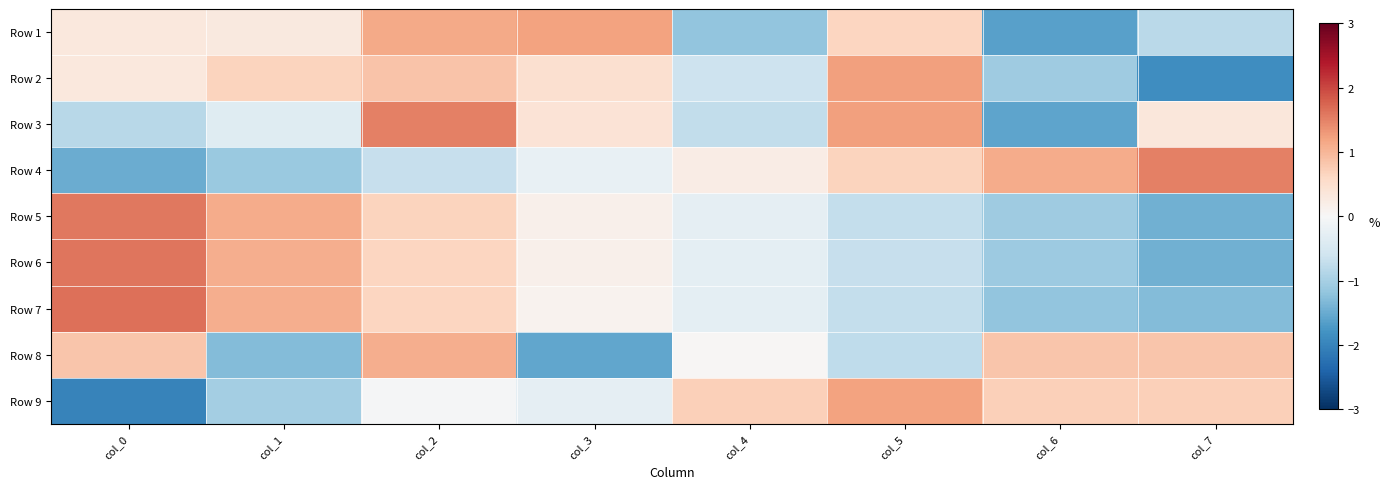

Rank the series by their maximum value, from highest to lowest.

Row 7, Row 6, Row 5, Row 3, Row 4, Row 2, Row 1, Row 9, Row 8